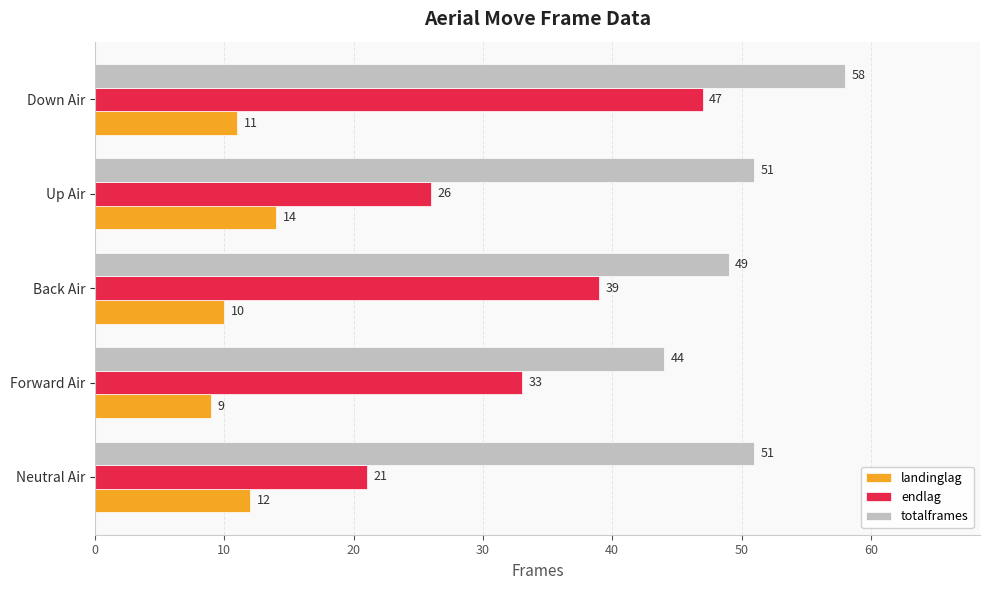

Is it true that totalframes equals 17 at Back Air?

False